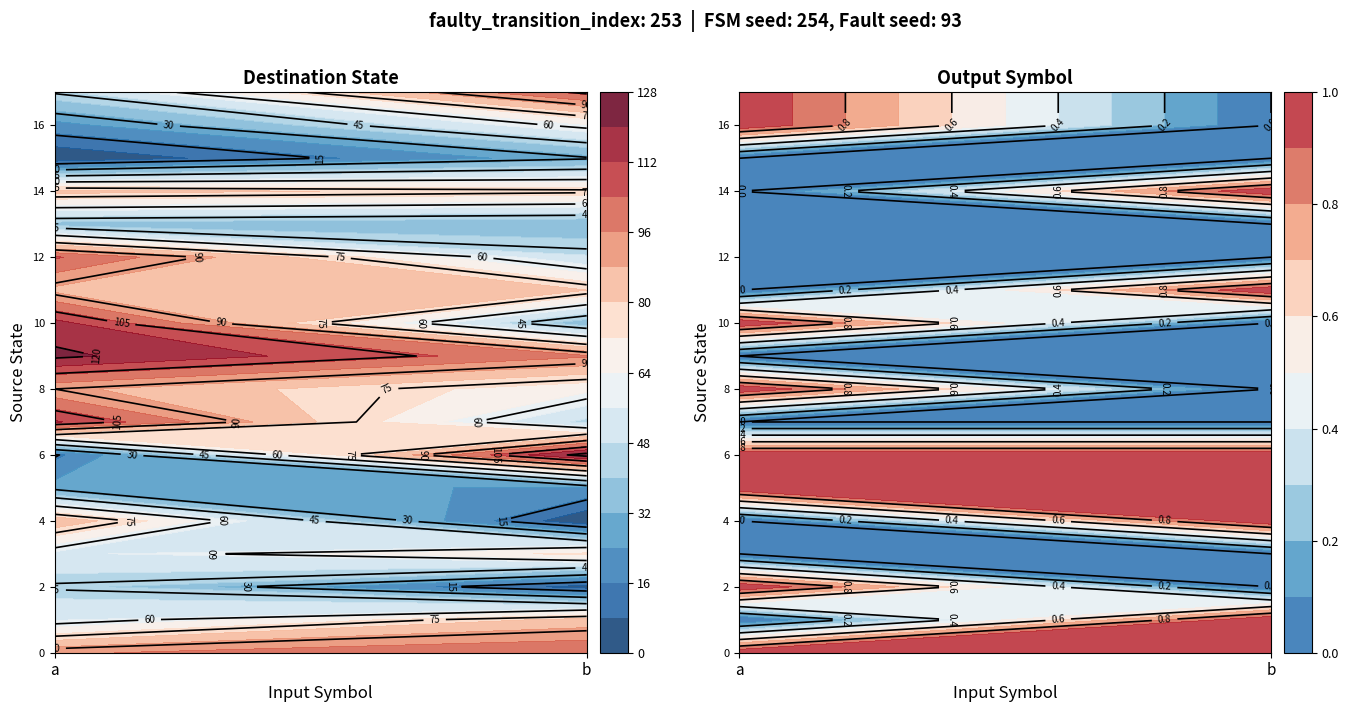

Which category has the lowest value in the 10 series?

b